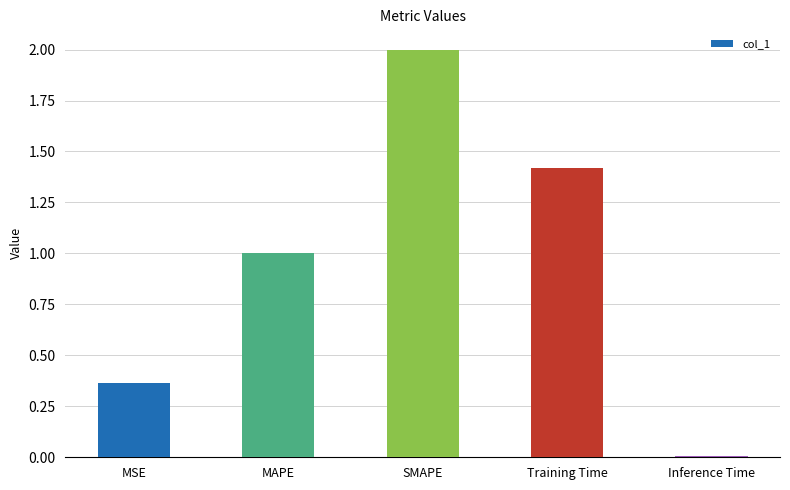

Is it true that the value at Inference Time is 0.0?

True